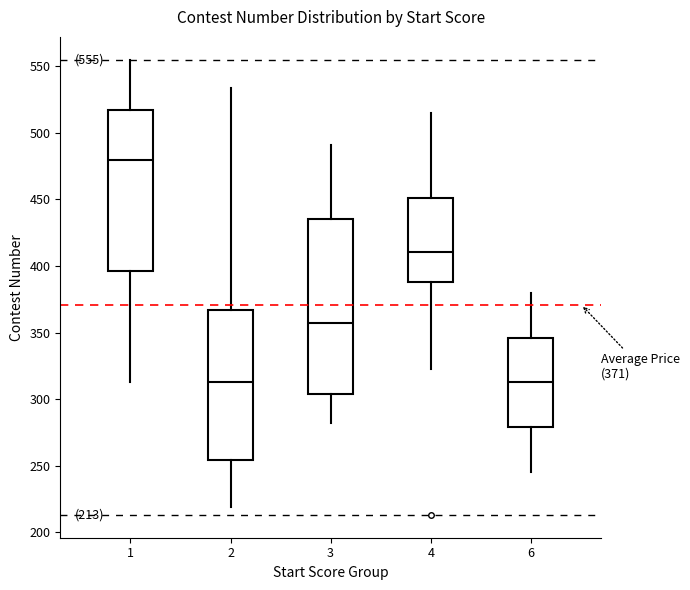

Which box is the tallest, from its lower edge to its upper edge?

3